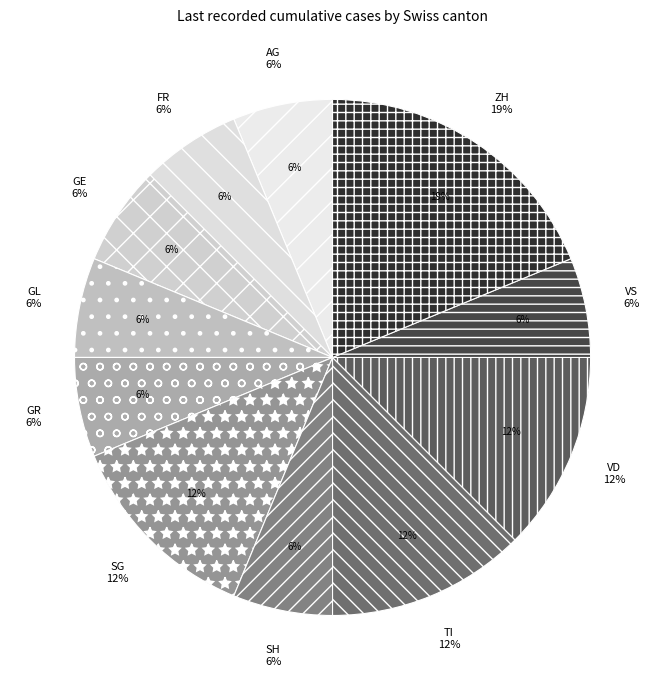

Which slice is the largest?

ZH